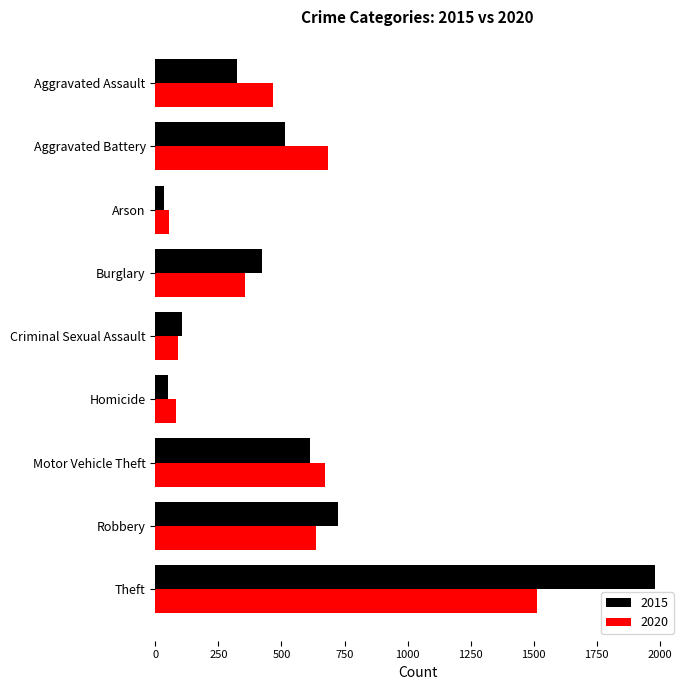

What is the approximate value of 2015 at Aggravated Assault, to the nearest 50?

300